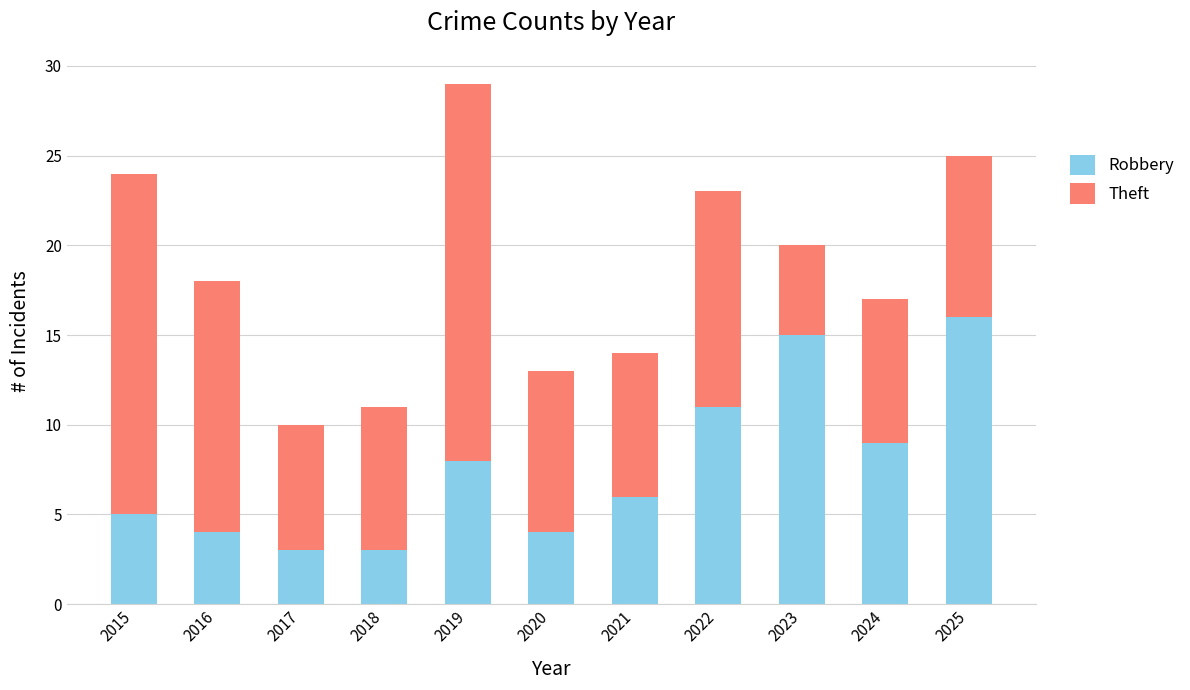

True or false: Robbery has a value of 2 at 2020.

False